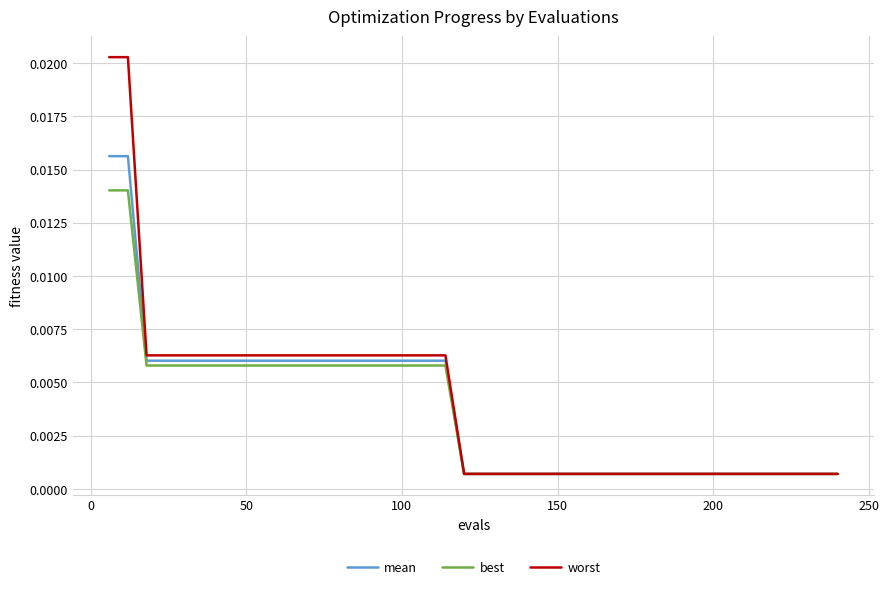

Does the chart display data point markers on the line(s)?

No